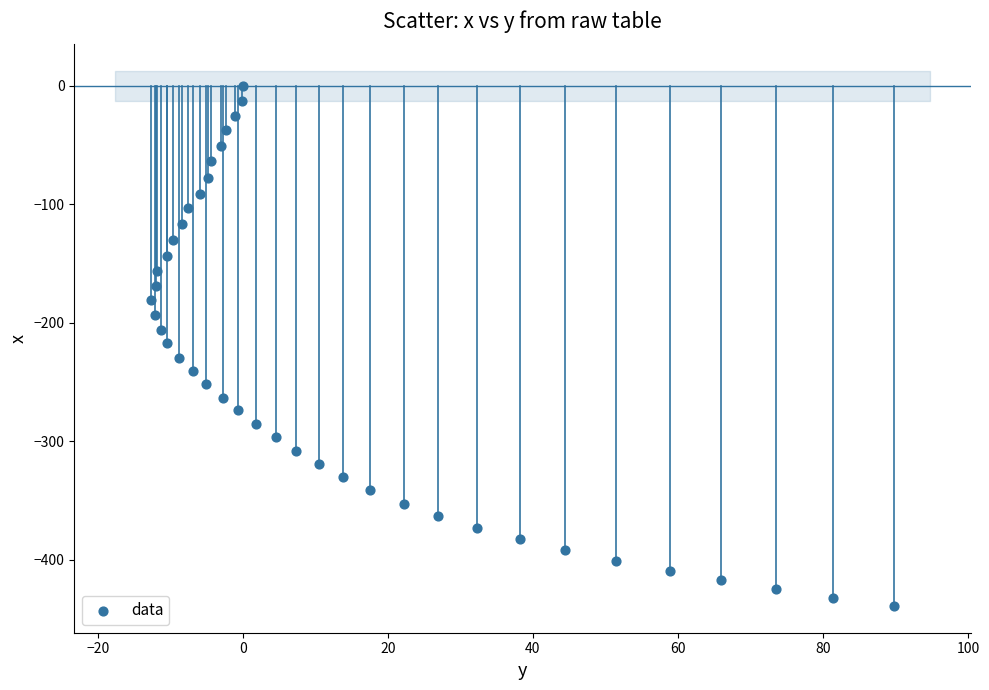

What is the range of Y values (max minus min)?

438.8